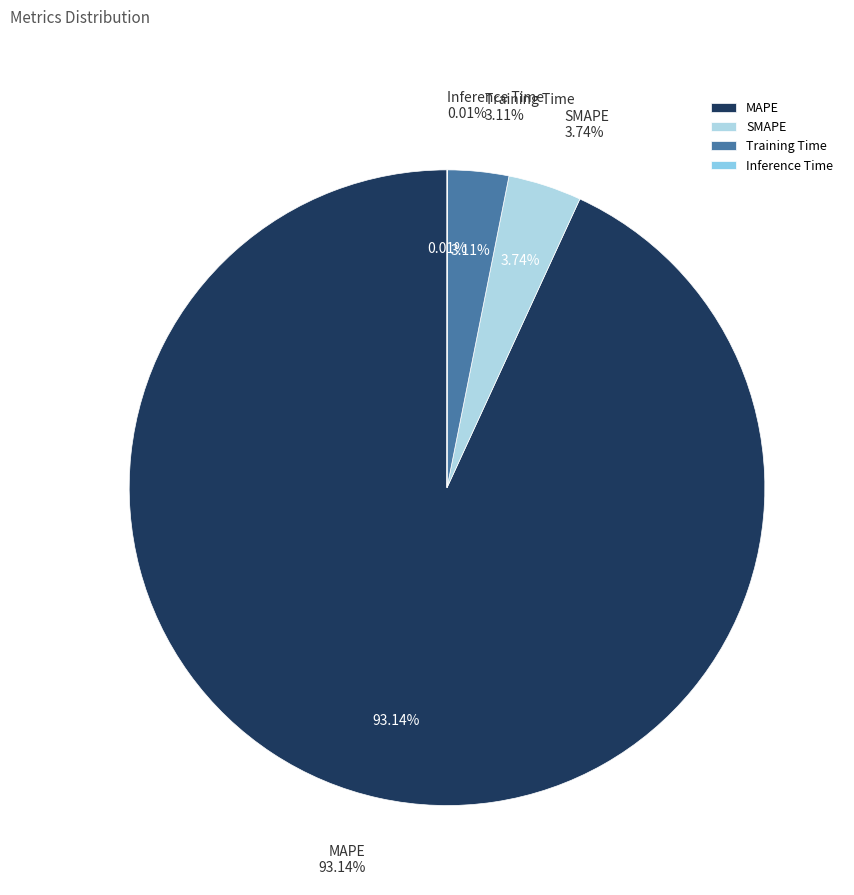

Count the number of slices in the pie.

4